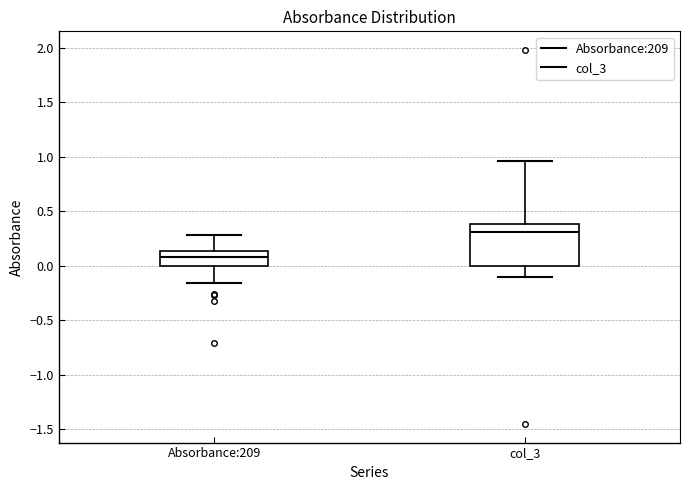

Which box is the tallest, from its lower edge to its upper edge?

col_3